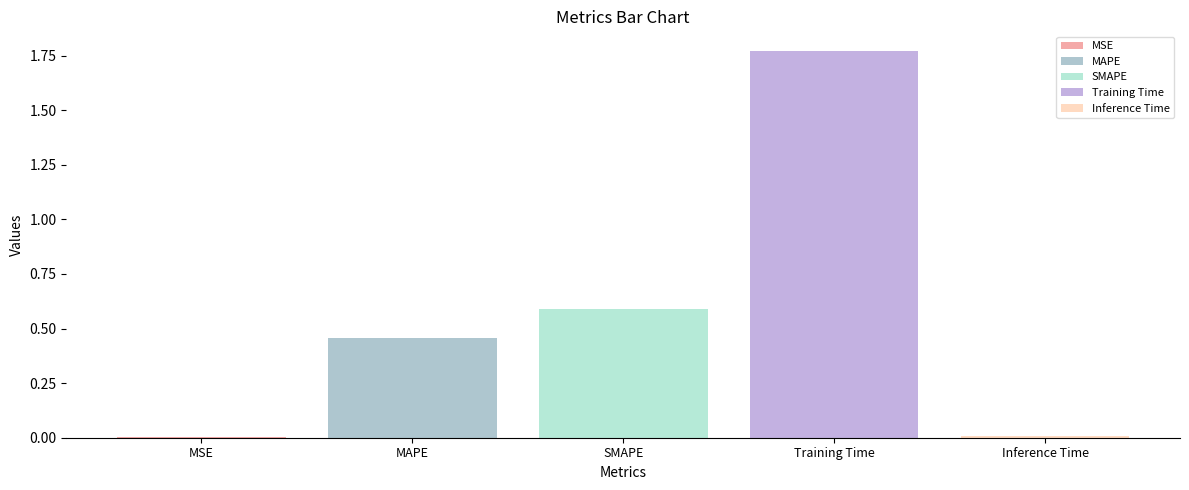

Reading right to left, list all the values displayed in this chart.

0.0	1.8	0.6	0.5	0.0